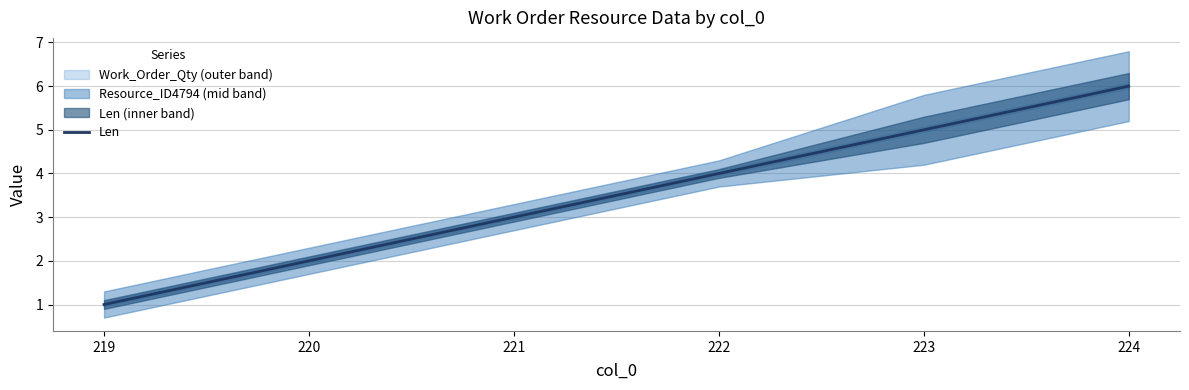

What is the value of the 2nd point from the left?

2